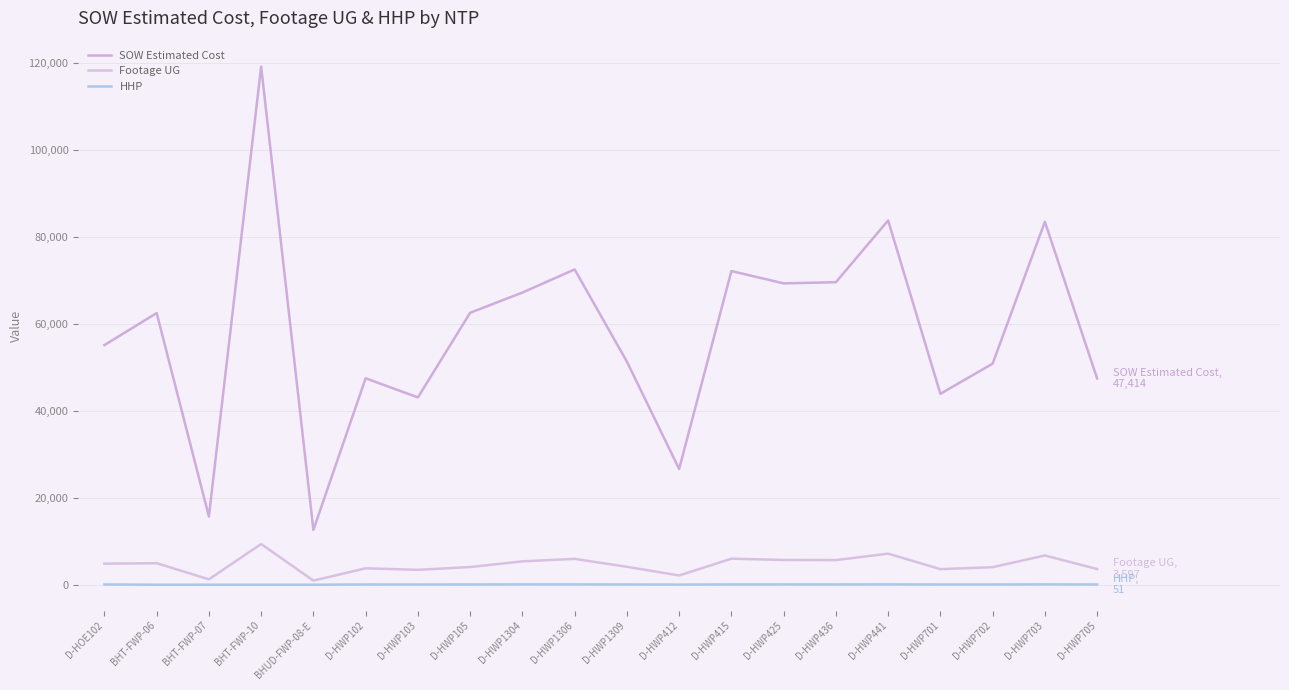

Which series has the largest total across all categories?

SOW Estimated Cost